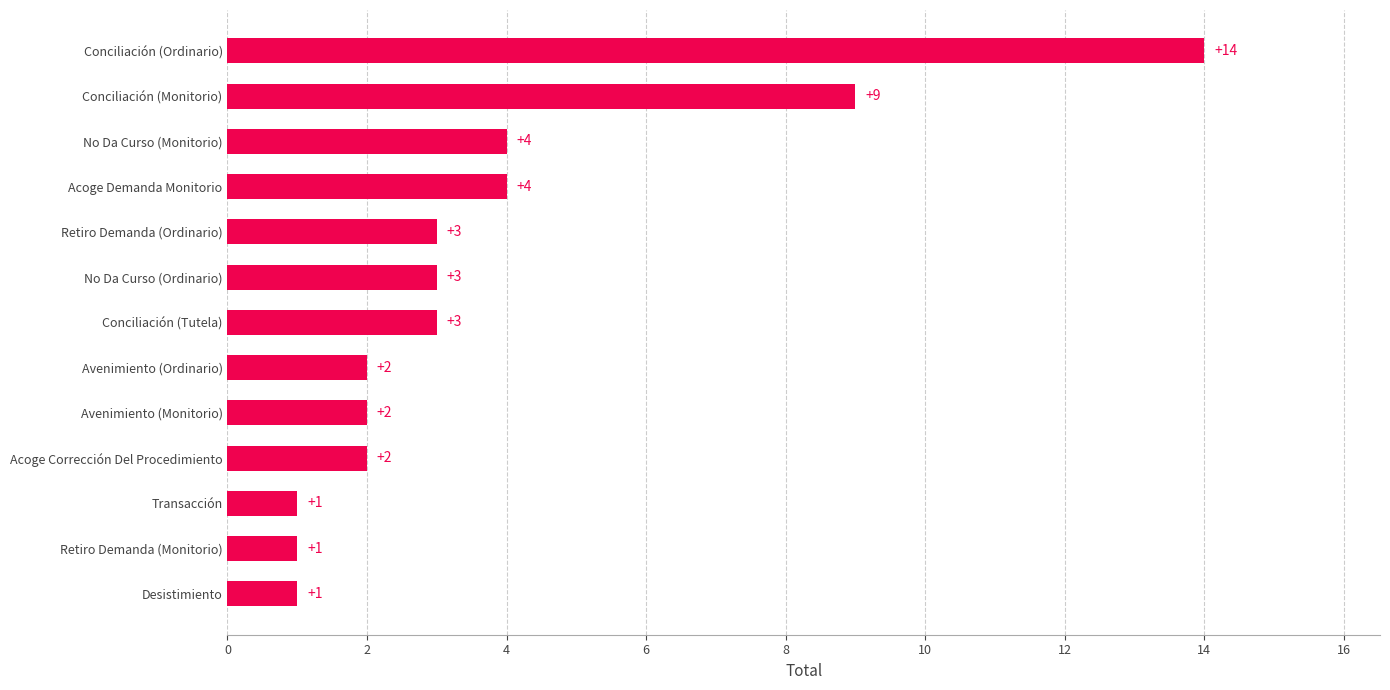

Read the value at Conciliación (Ordinario).

14